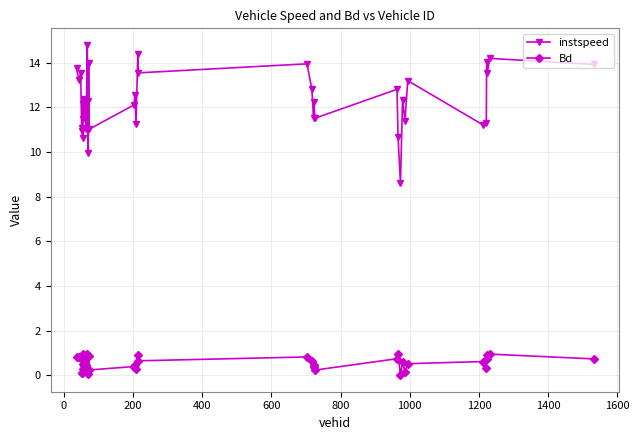

True or false: Bd and instspeed cross at least once.

False